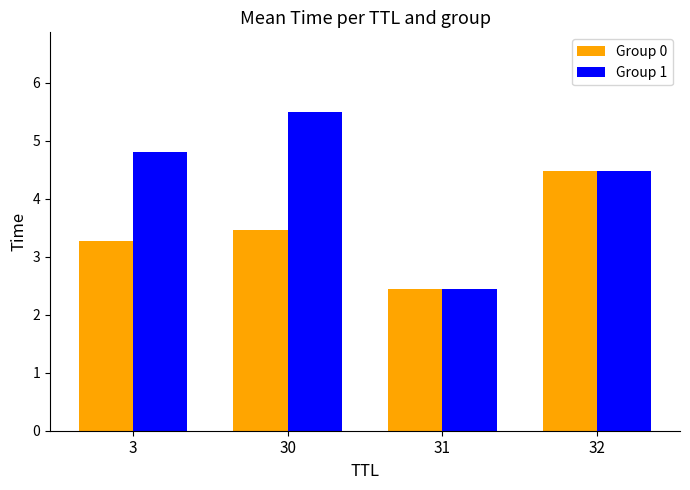

What is the total value across all series at 3?

8.1